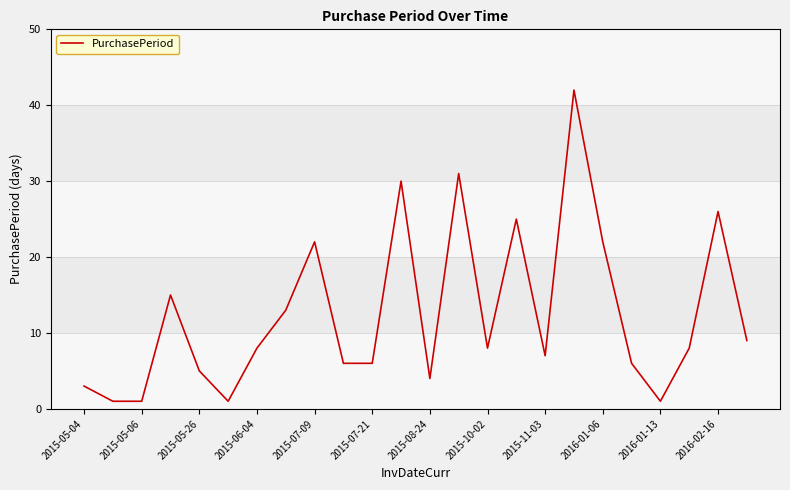

What is the maximum value shown in the chart?

42